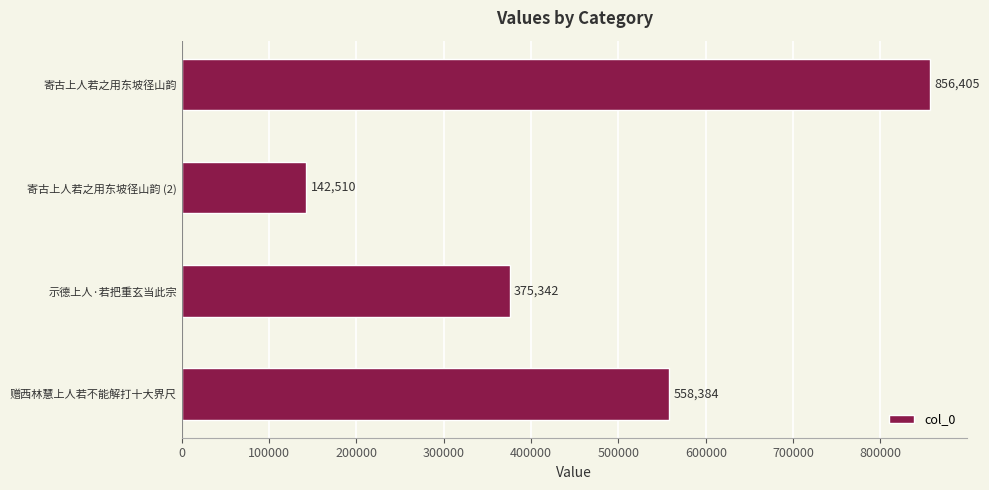

How many data points are less than 558384?

2